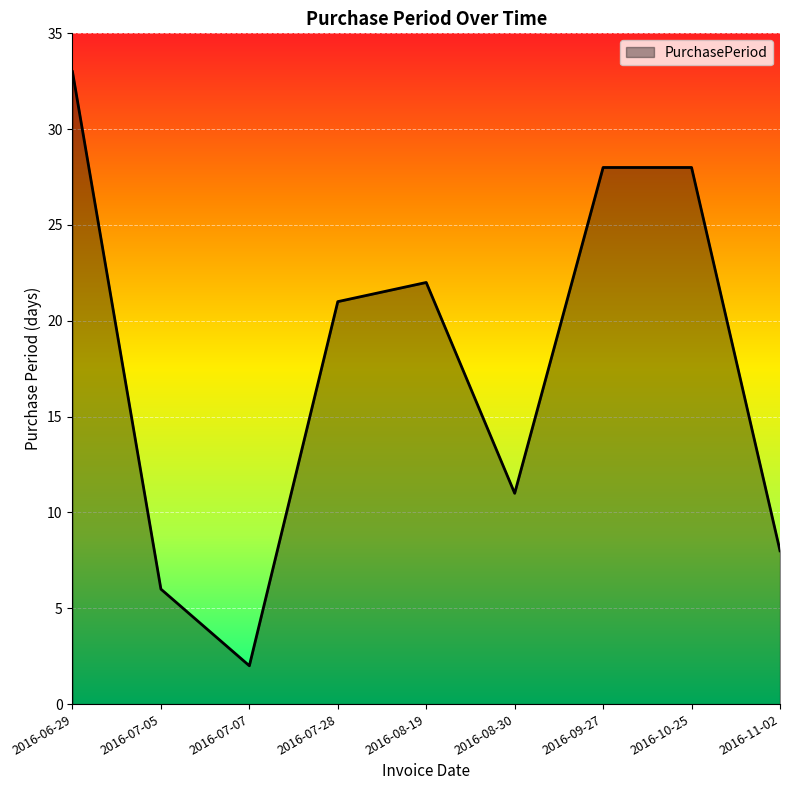

Approximately how many times larger is the value at 2016-06-29 compared to 2016-09-27?

1.2